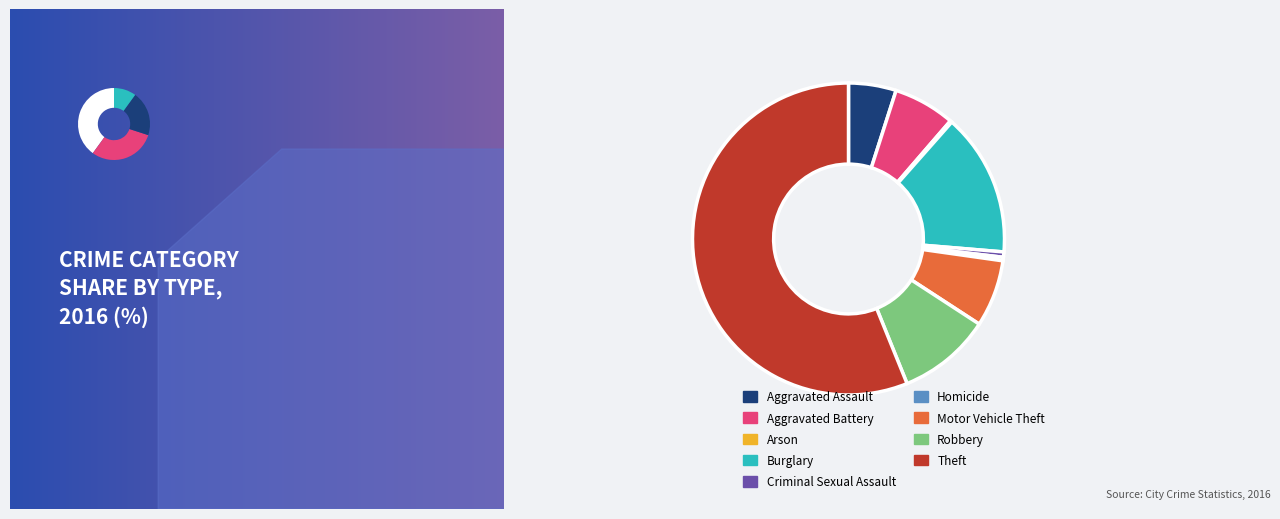

Between Criminal Sexual Assault and Robbery, which is larger?

Robbery